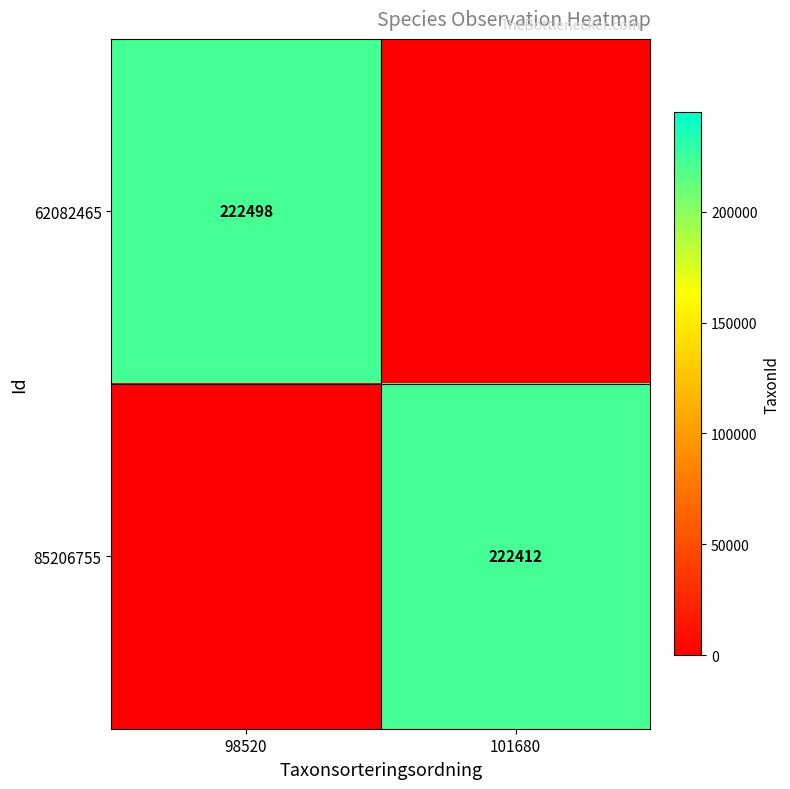

True or false: 62082465 has a value of 222498 at 98520.

True